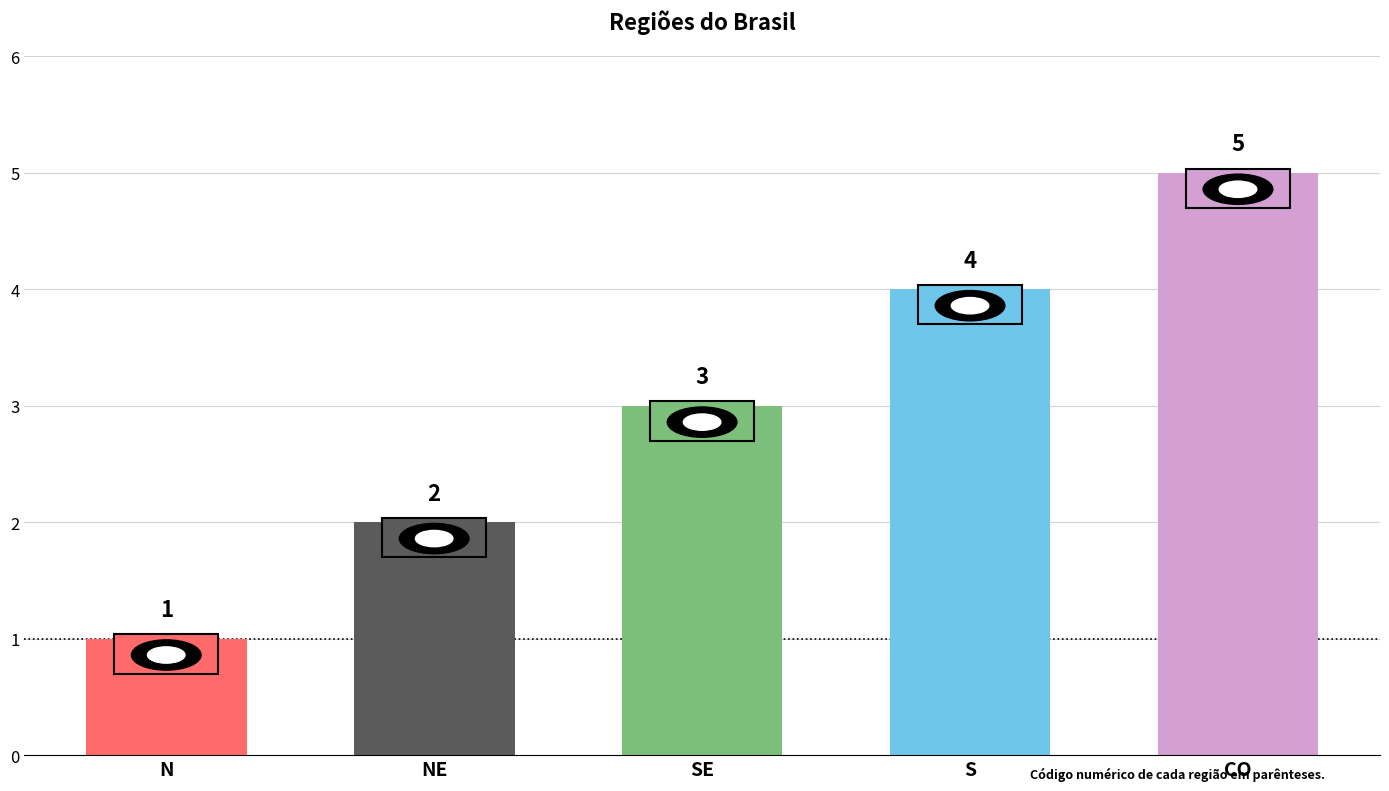

What is the label of the 1st bar from the right?

CO